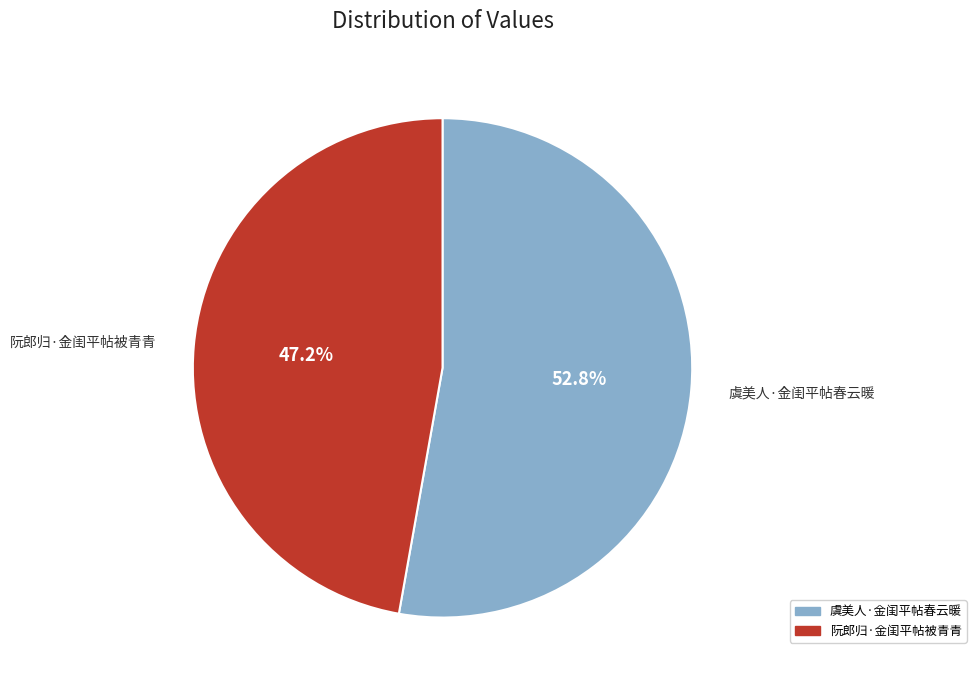

Is there any slice that represents more than half of the pie?

Yes